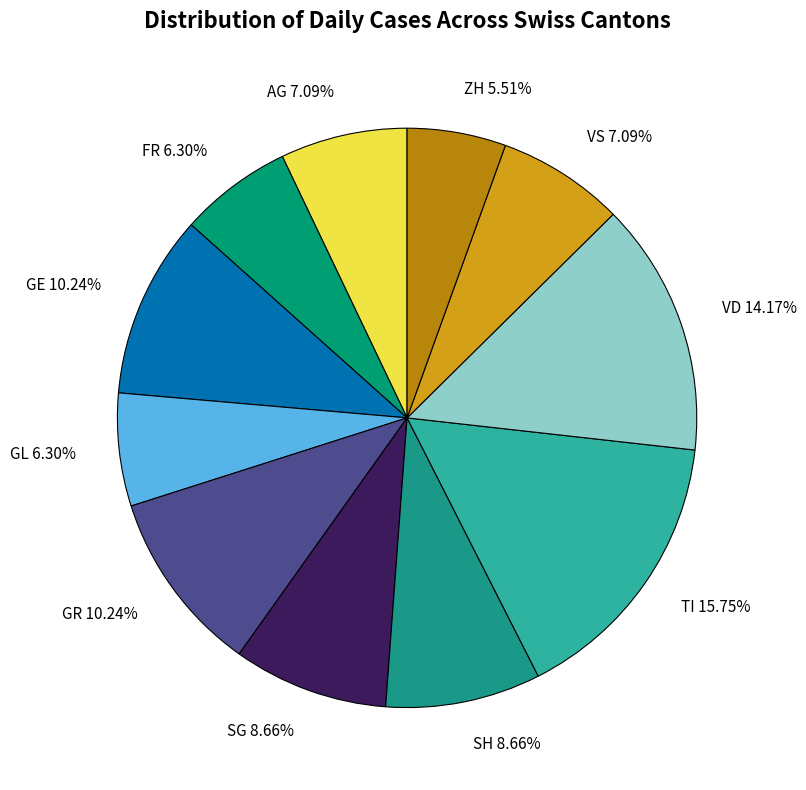

Approximately how many times larger is the value at VD 14.17% compared to SH 8.66%?

1.6